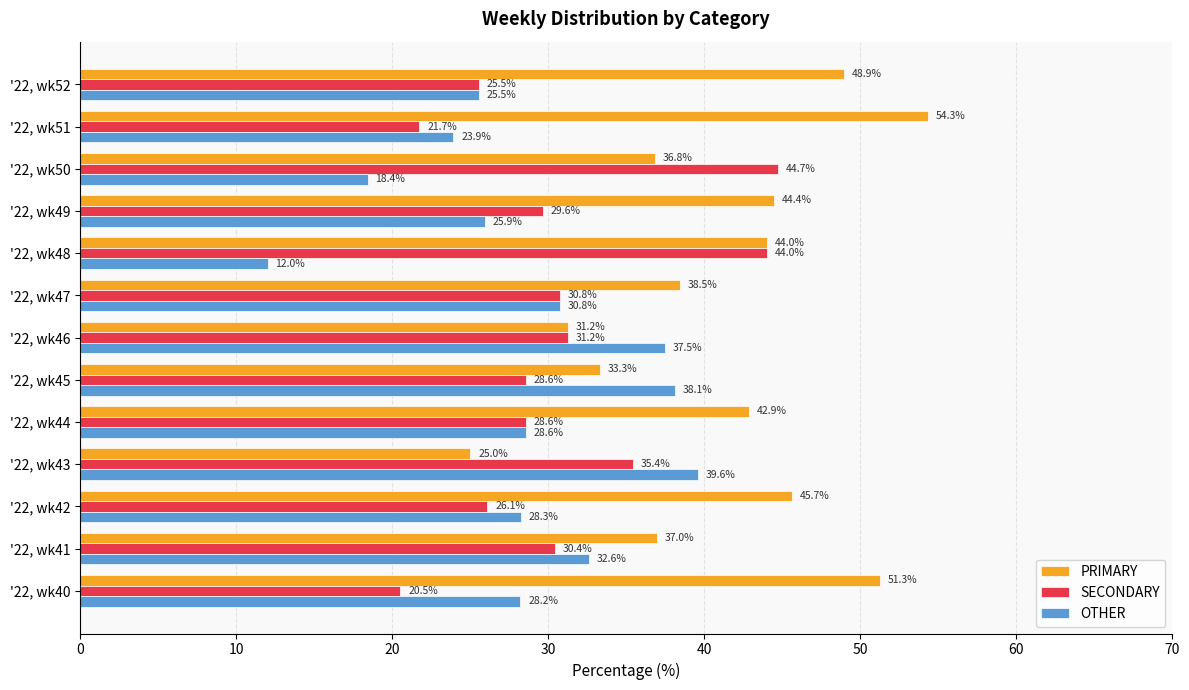

At how many categories does at least one series exceed 25?

13